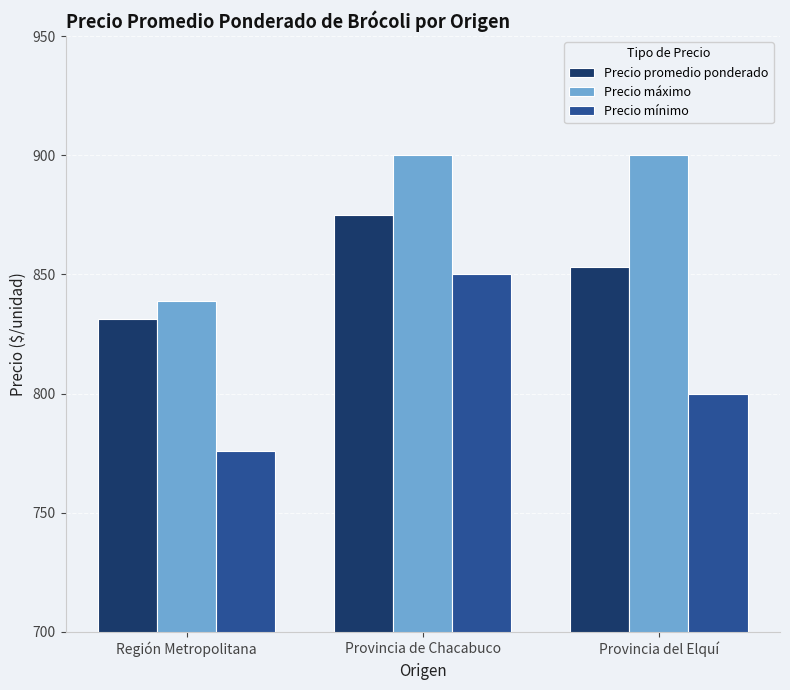

Rank the series by their maximum value, from highest to lowest.

Precio máximo, Precio promedio ponderado, Precio mínimo